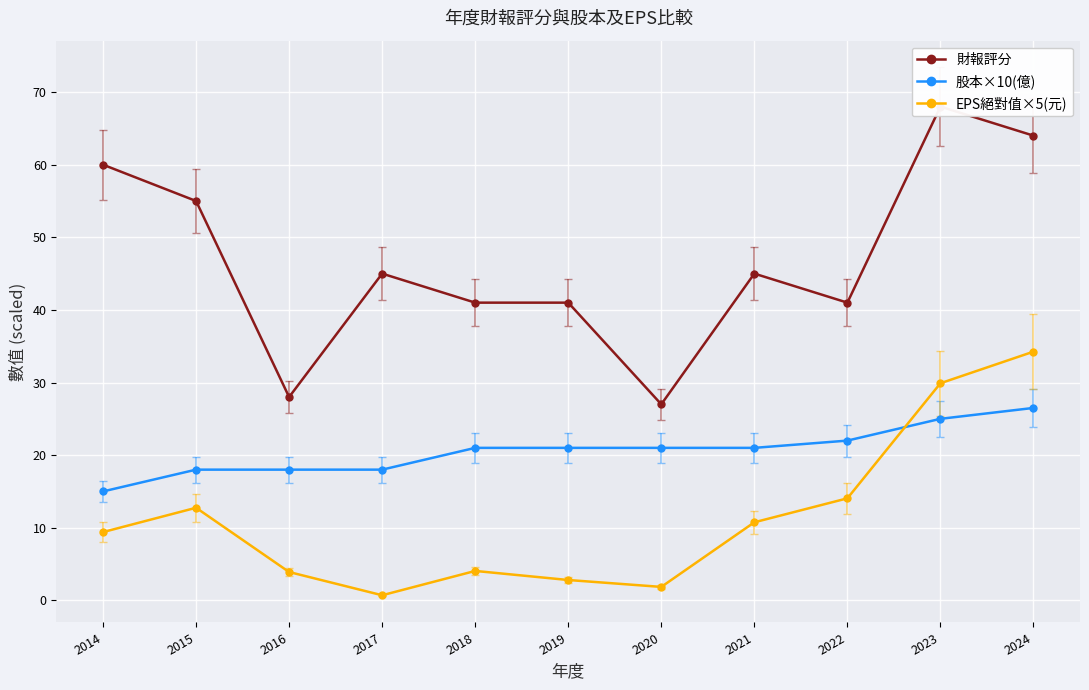

Rank the series by their average value, from lowest to highest.

EPS絕對值×5(元), 股本×10(億), 財報評分